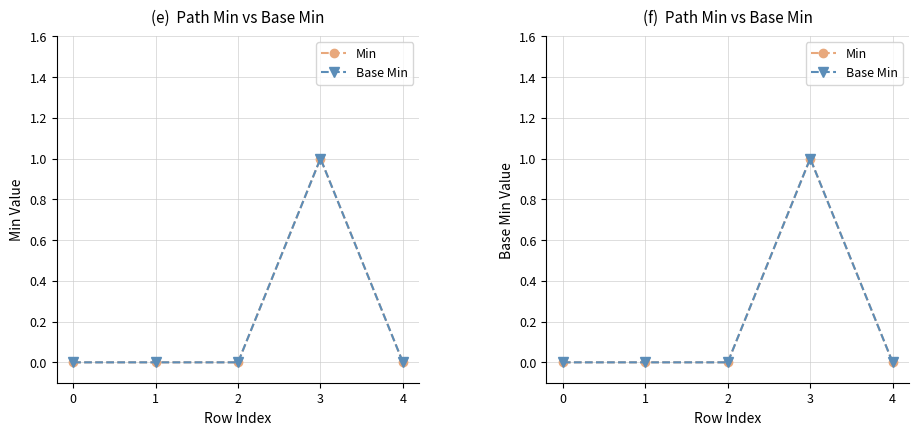

True or false: Base Min and Min cross at least once.

False